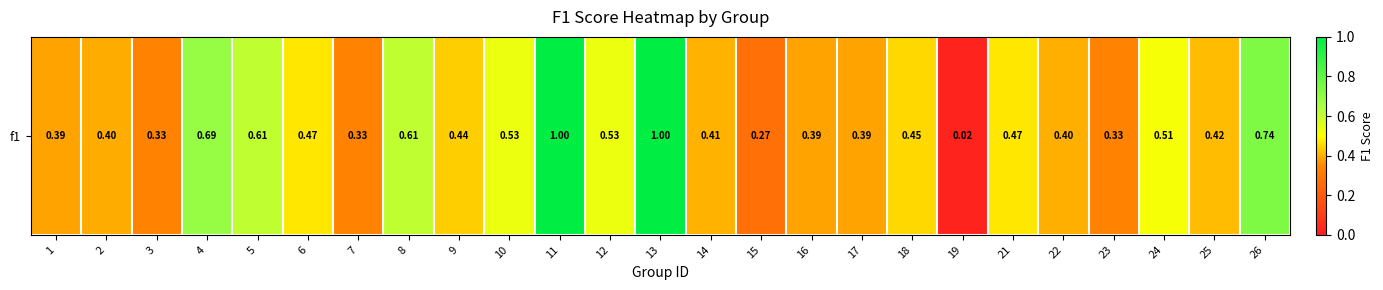

At which category does the chart reach its minimum across all series?

19